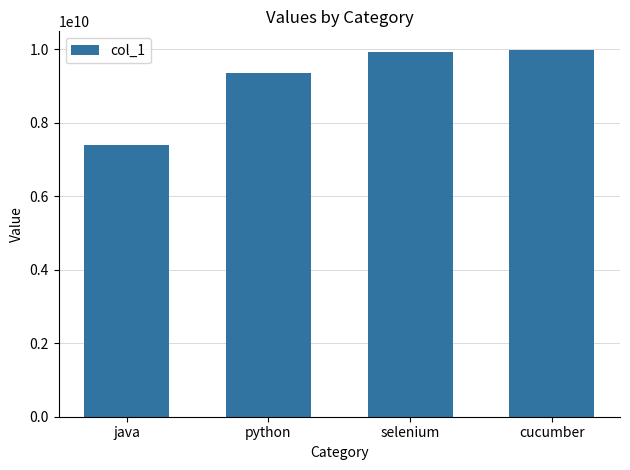

Does the chart contain any negative values?

No